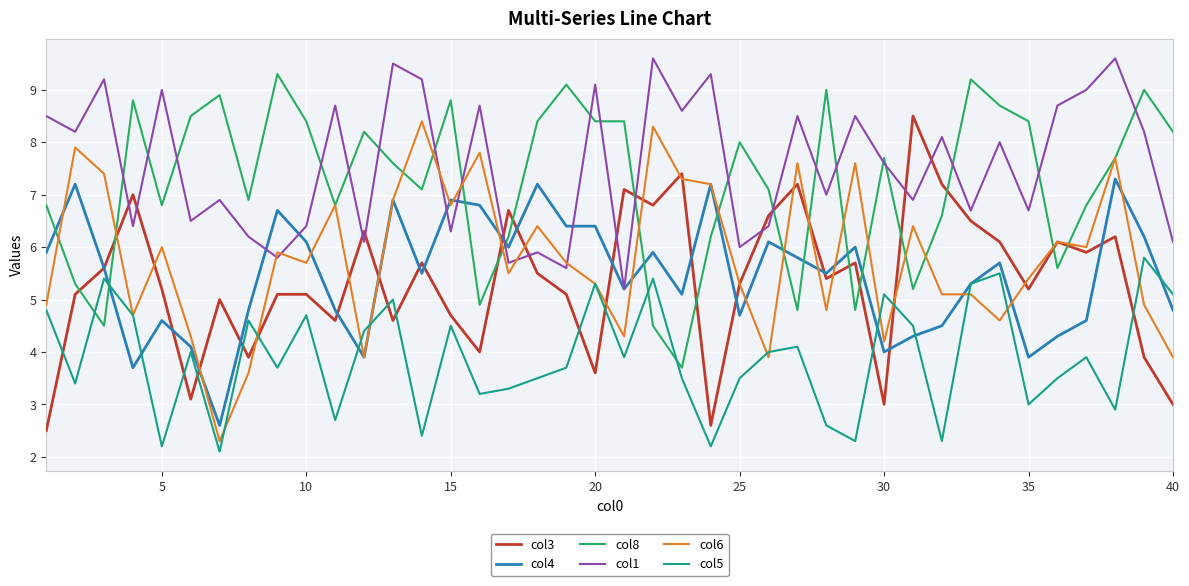

What is the maximum value for col3?

8.5